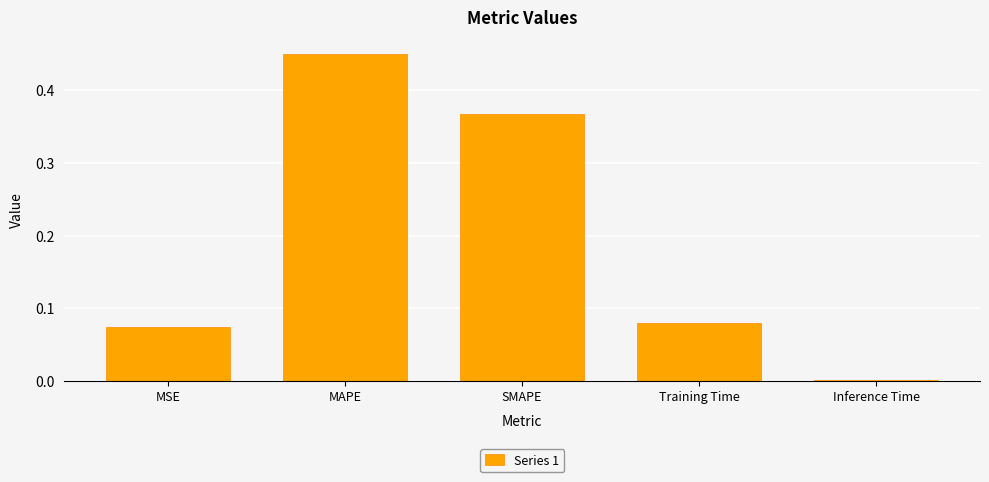

What is the sum of the values at MAPE and SMAPE?

0.8